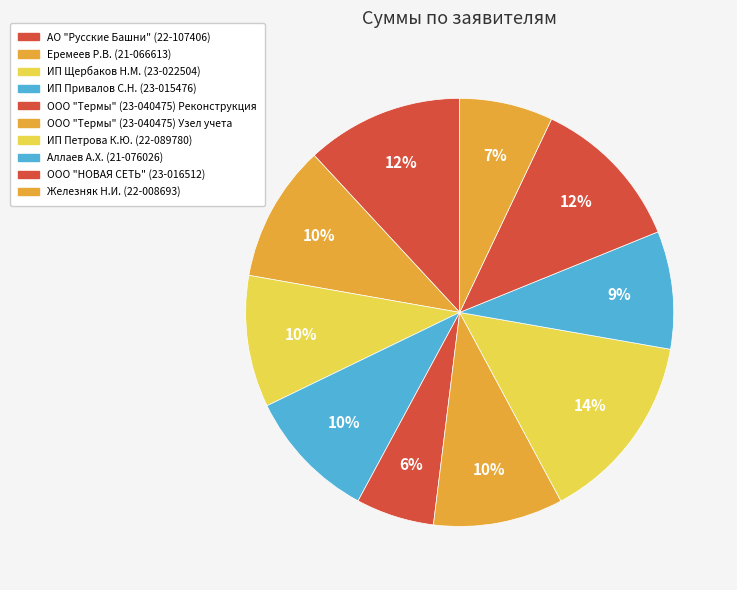

Do ООО "Термы" (23-040475) Реконструкция and Железняк Н.И. (22-008693) together represent more than half of the pie?

No